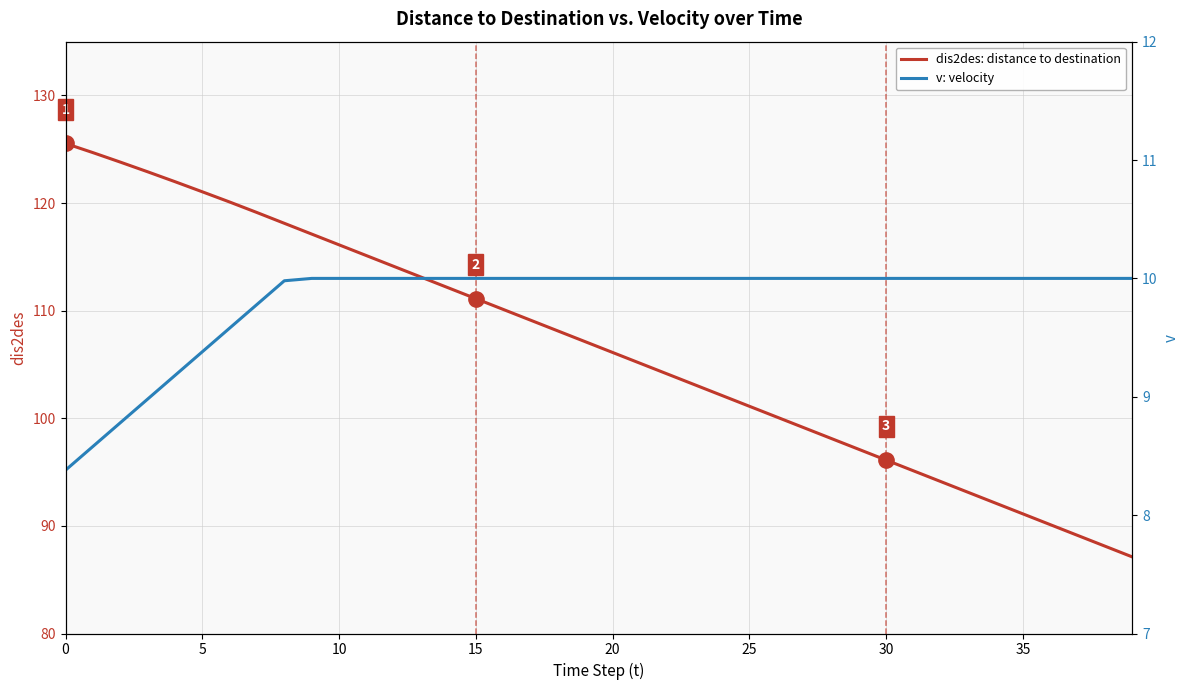

What is the average value of the v: velocity series?

9.8